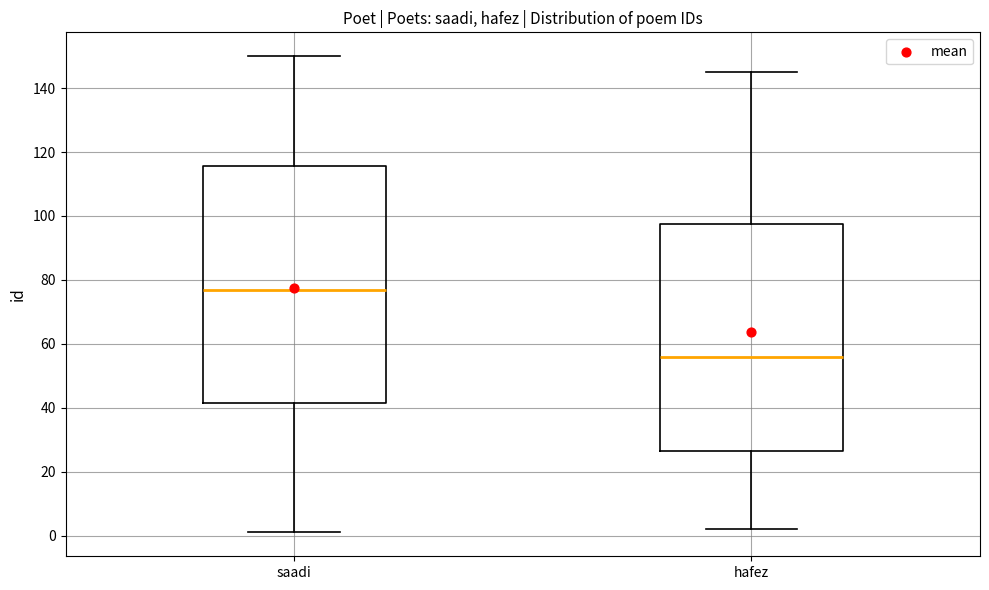

Which box is the tallest, from its lower edge to its upper edge?

saadi